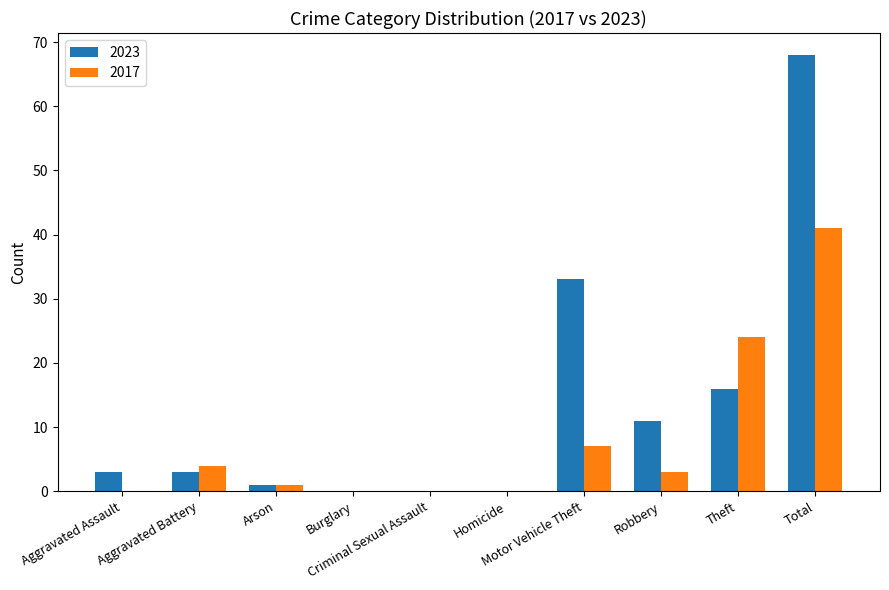

Between Homicide and Motor Vehicle Theft, which series saw the biggest shift?

2023